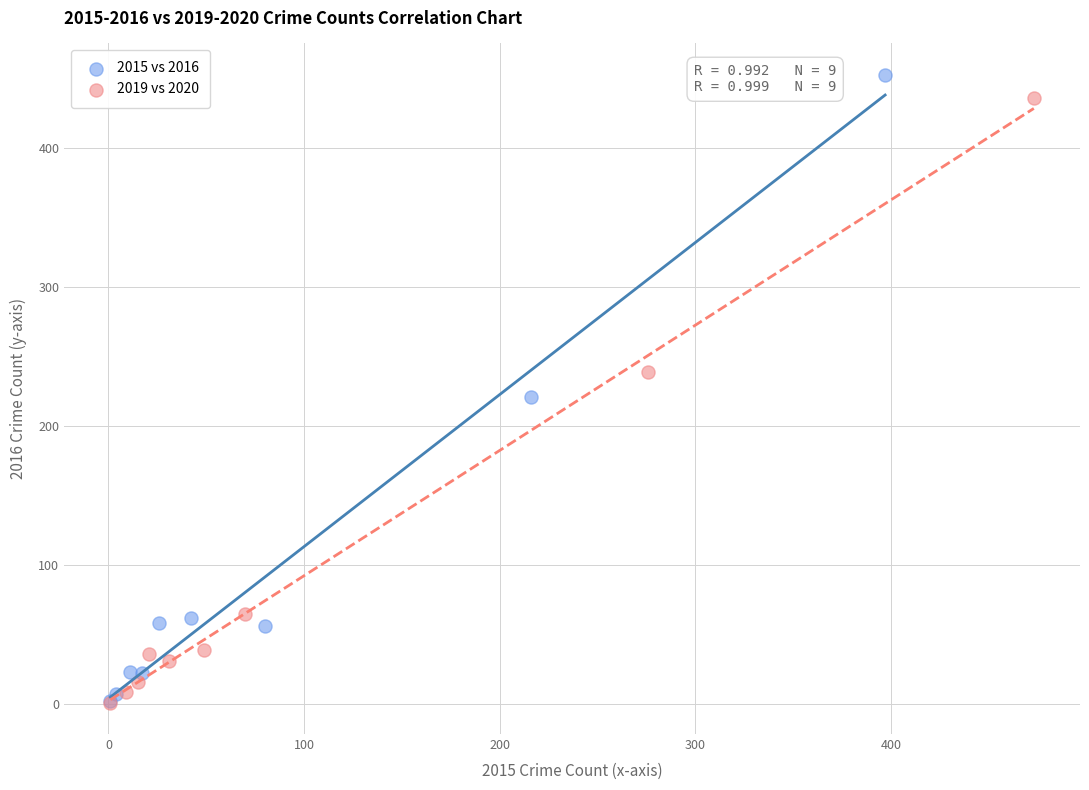

Which series has the widest spread of Y values?

2015 vs 2016